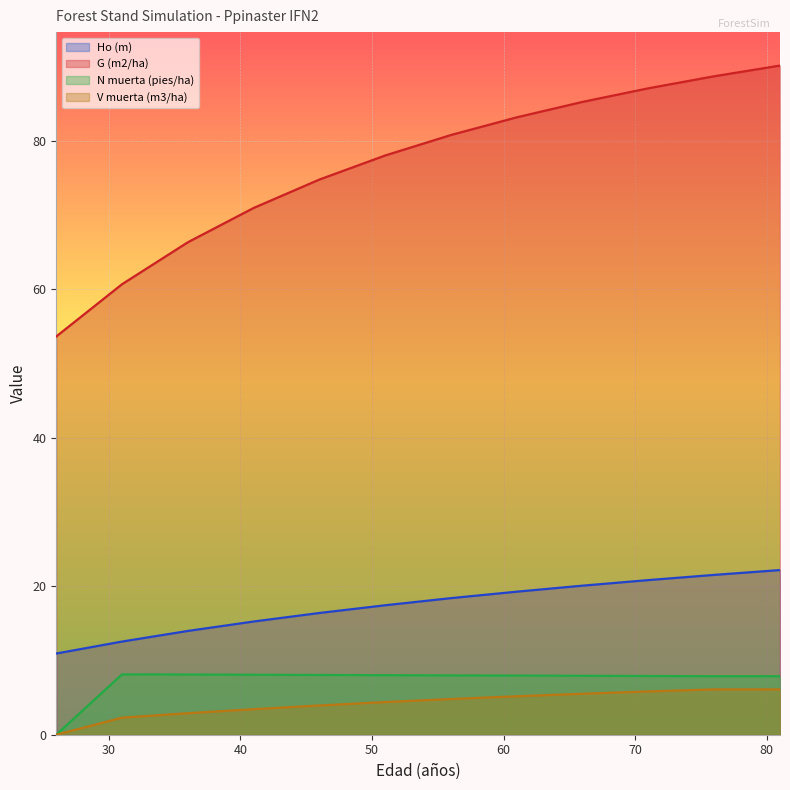

What is the difference between the maximum and minimum values in the V muerta (m3/ha) series?

6.1